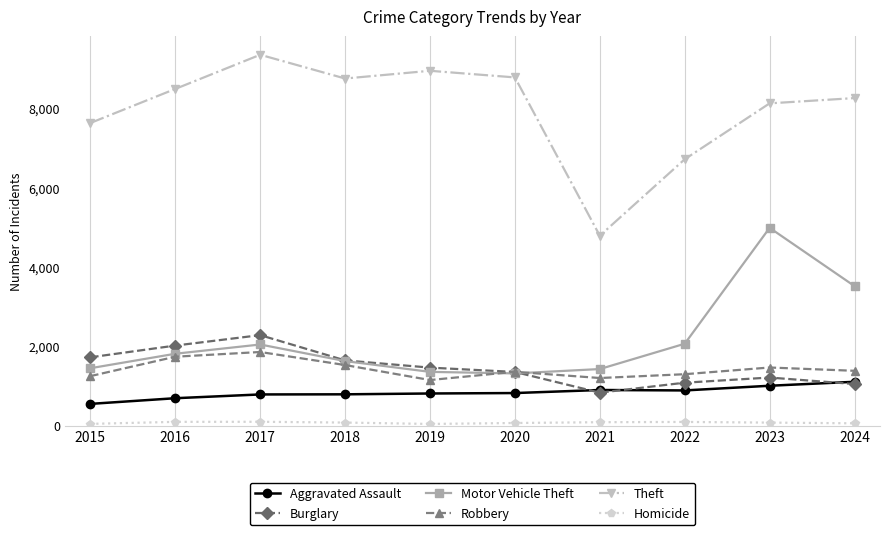

What is the sum of the Aggravated Assault values at 2019 and 2023?

1827